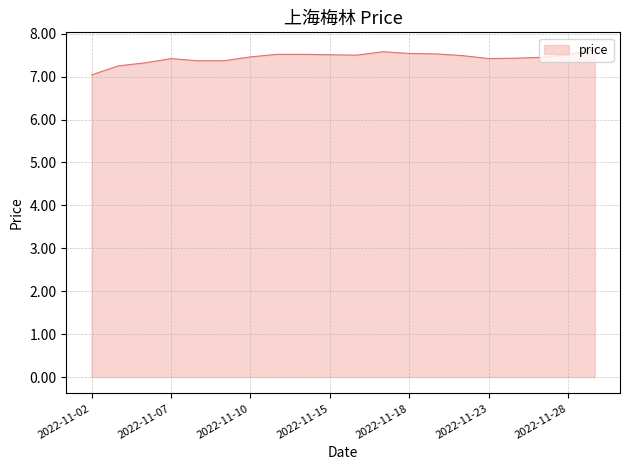

What is the difference between the maximum and minimum values?

0.6